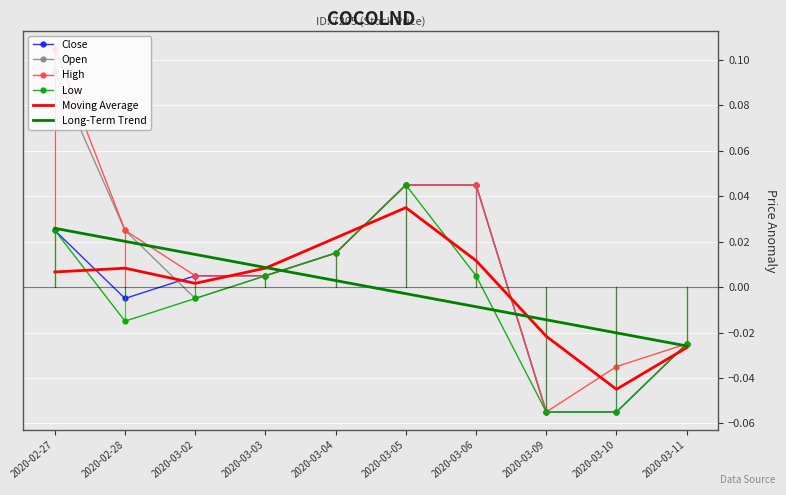

True or false: Long-Term Trend has more than 1 points higher than both neighbors.

False